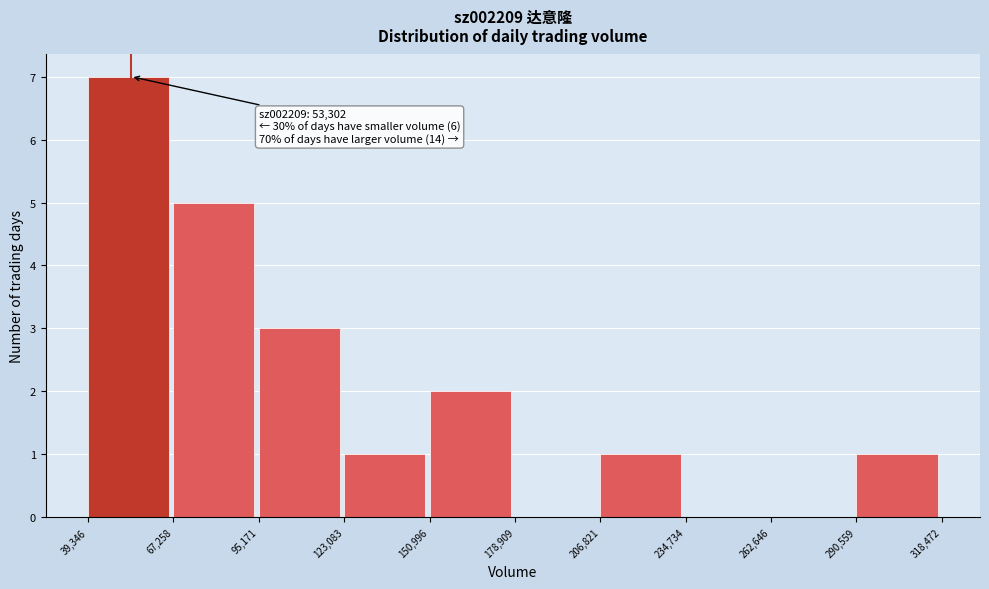

Which range on the x-axis has the tallest bar?

39,346 to 67,258